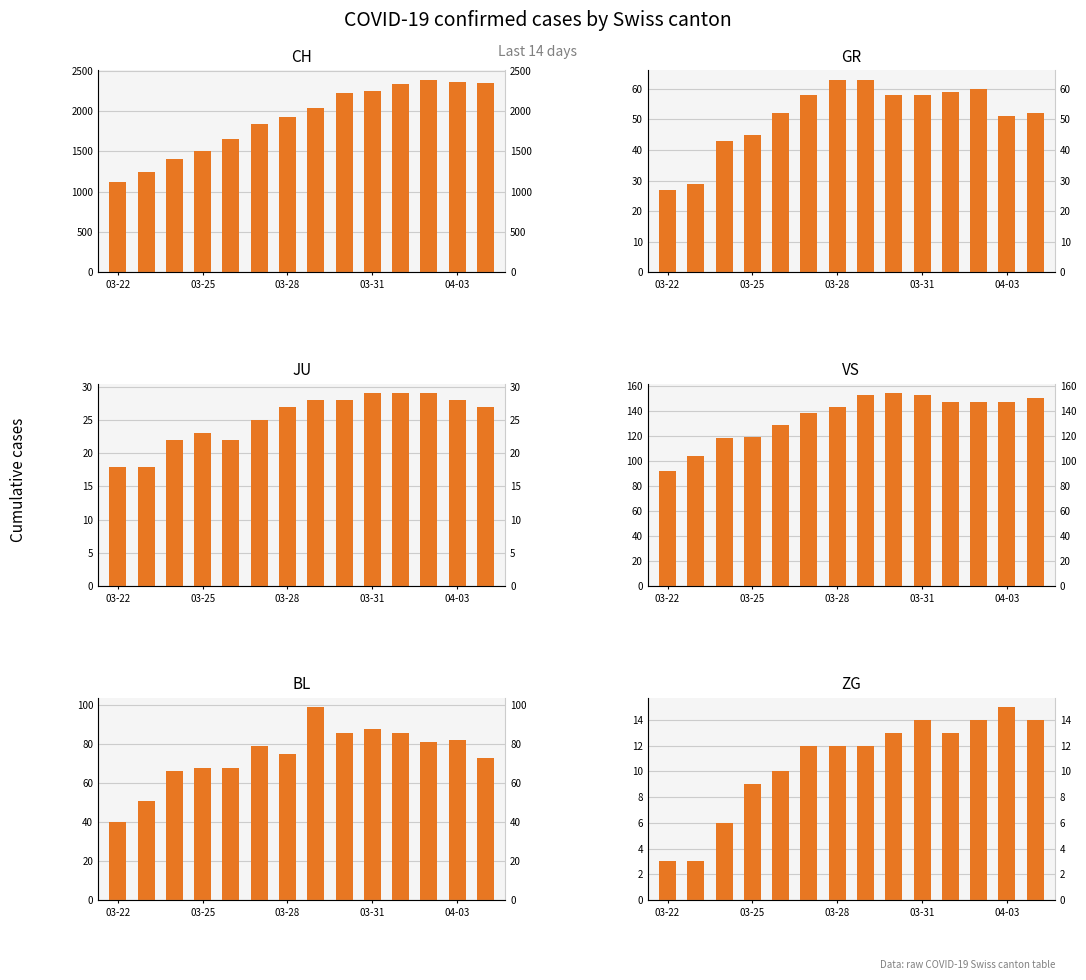

Are the bars horizontal?

No